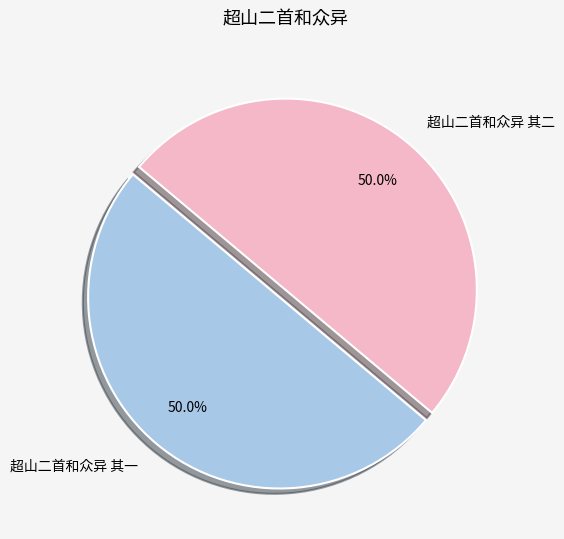

What percentage is the 超山二首和众异 其二 slice, to the nearest percent?

50%